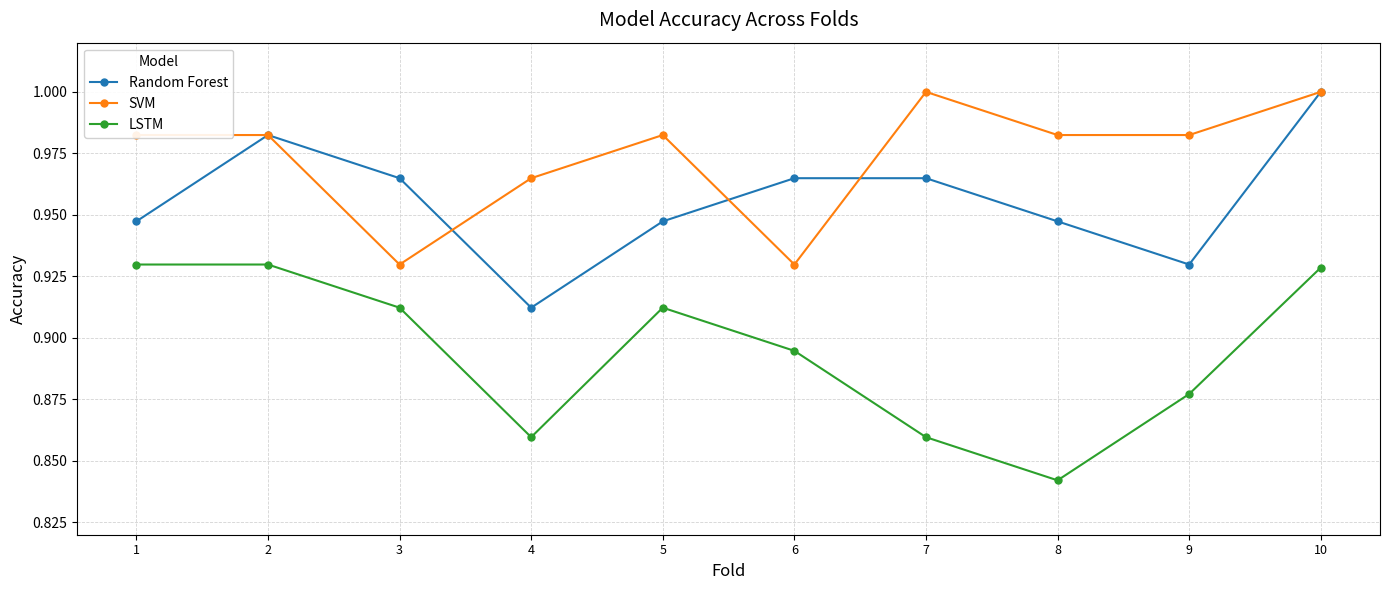

True or false: SVM and LSTM intersect in this chart.

False